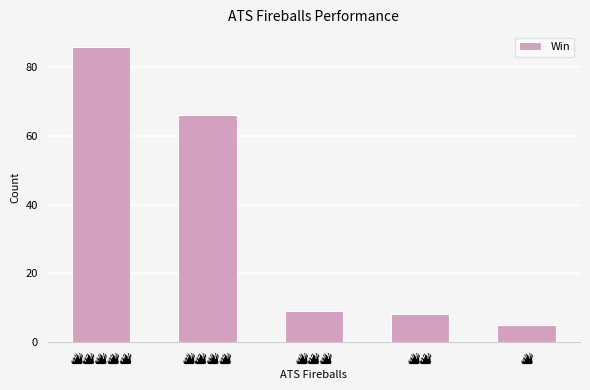

What is the value of the 4th bar from the left?

8